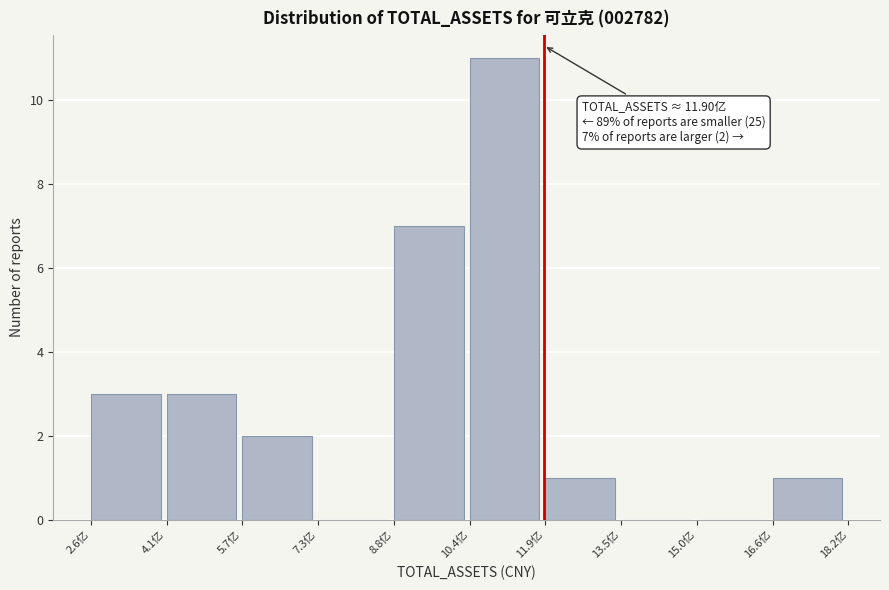

Reading left to right, extract all data points from this chart.

2.6亿=3	4.1亿=3	5.7亿=2	7.3亿=0	8.8亿=7	10.4亿=11	11.9亿=1	13.5亿=0	15.0亿=0	16.6亿=1